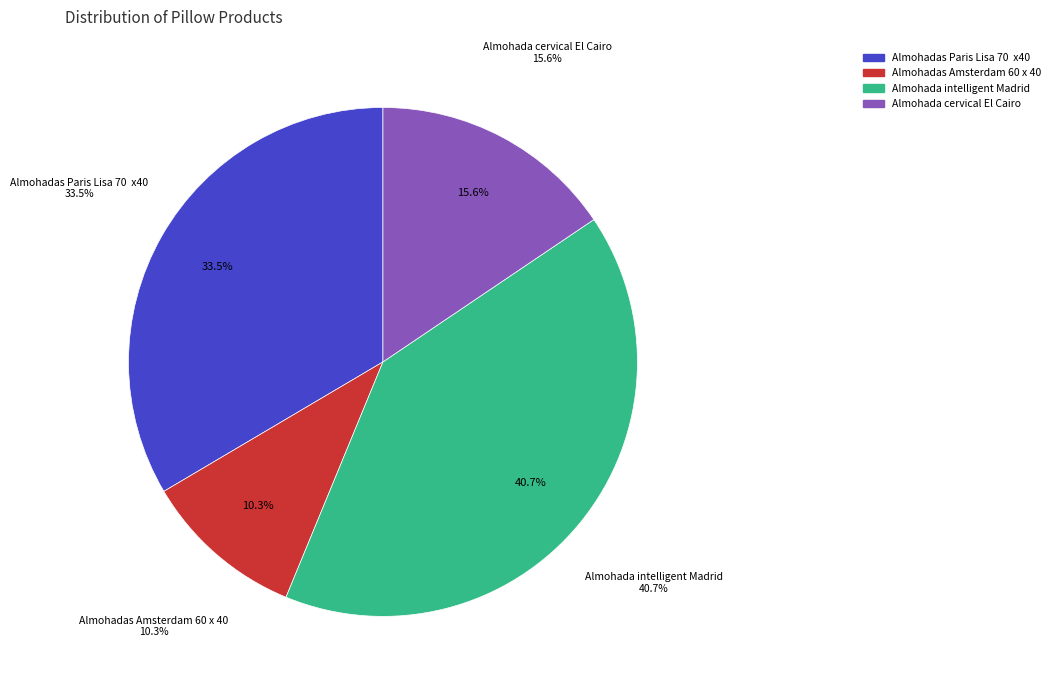

What portion of the pie excludes Almohada cervical El Cairo?

84.4%